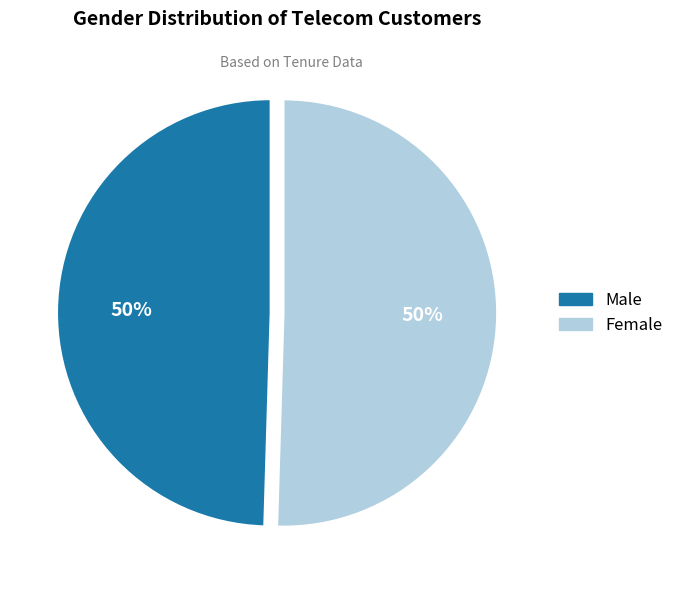

What percentage is the Female slice, to the nearest percent?

50%